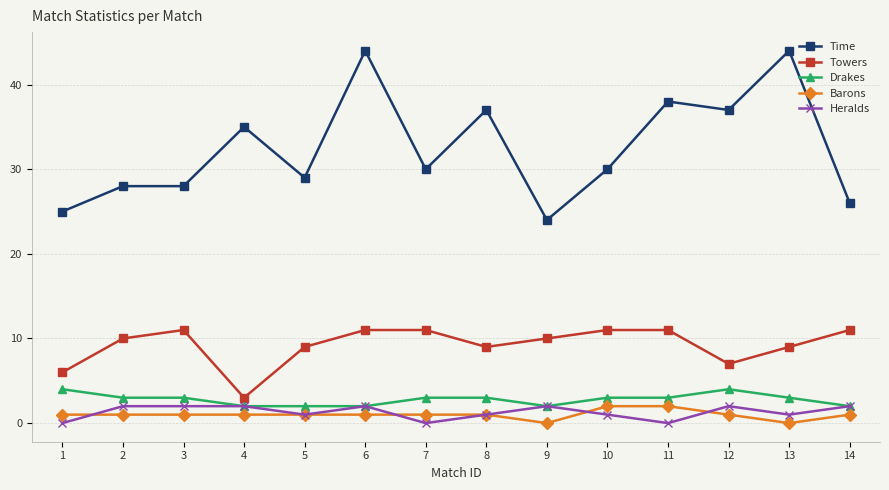

The Drakes series shows 2 at 5. True or false?

True